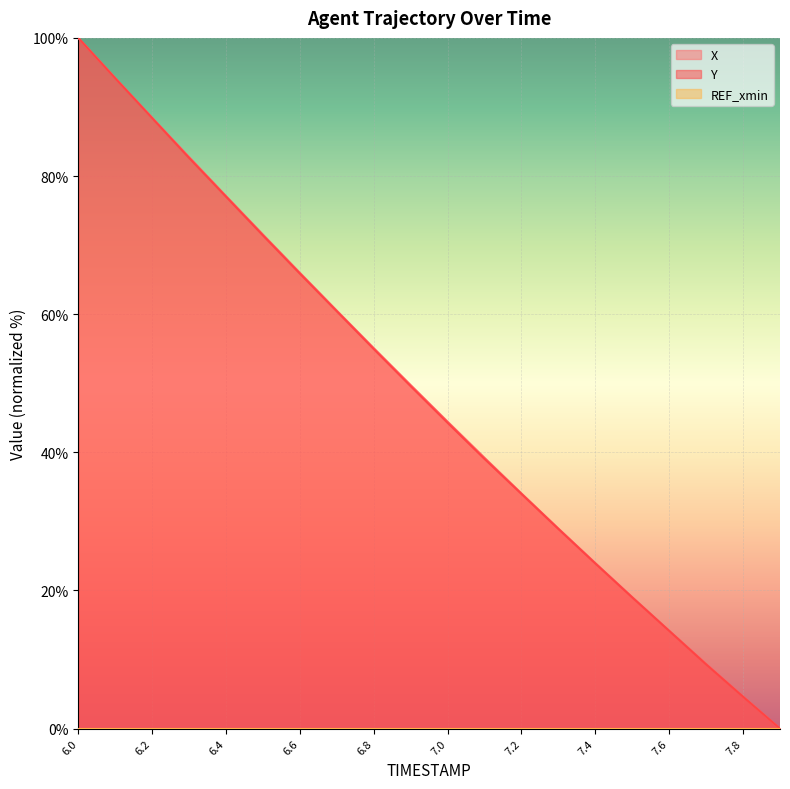

What is the label of the 6th point from the right?

7.4